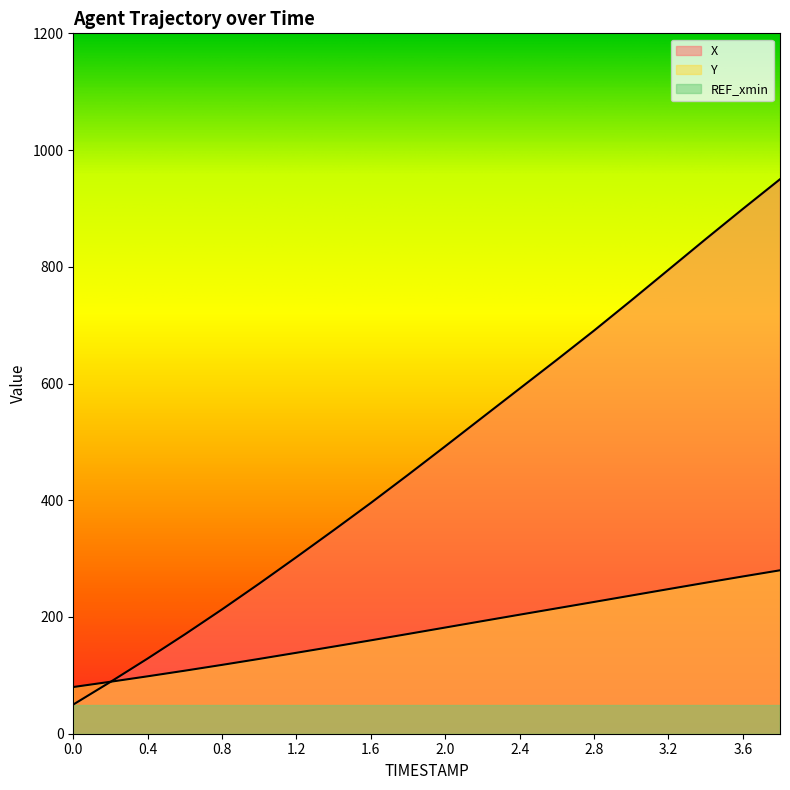

Which series has the largest range (max minus min)?

X